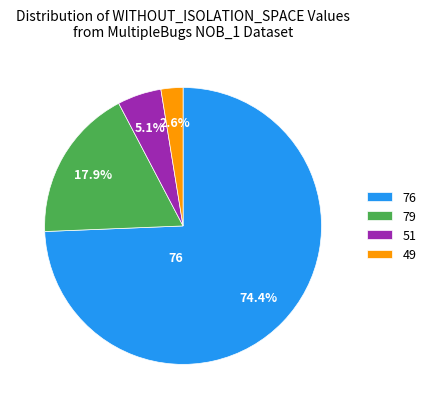

Is there a majority slice in this chart?

Yes